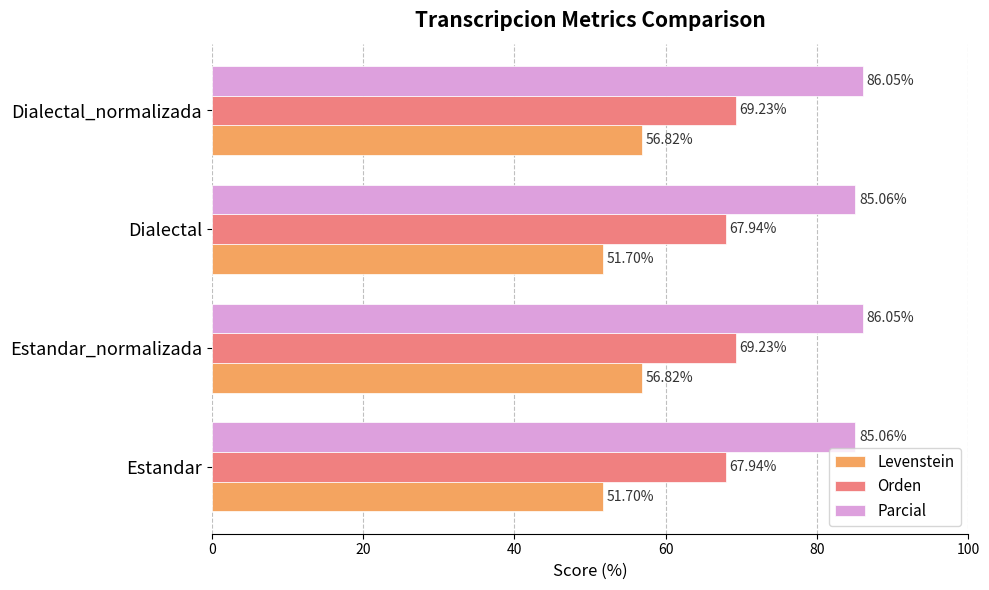

At how many categories does at least one series exceed 70?

4